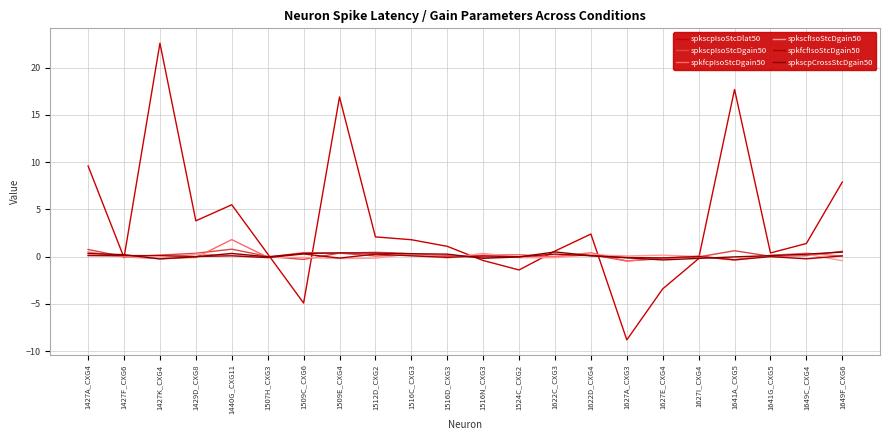

The spkscpCrossStcDgain50 series shows 0.5 at 1427A_CXG4. True or false?

False